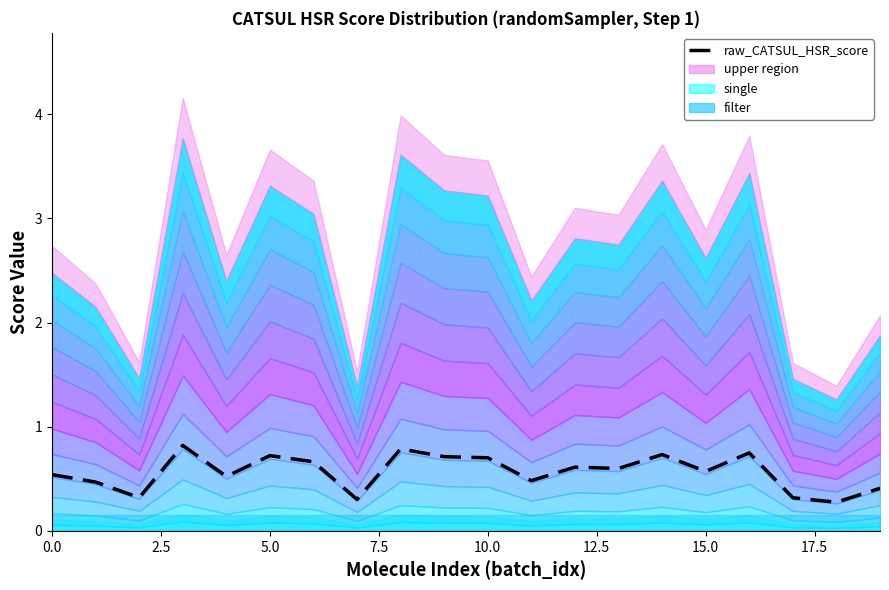

Is it true that the value at 10 is 0.3?

False